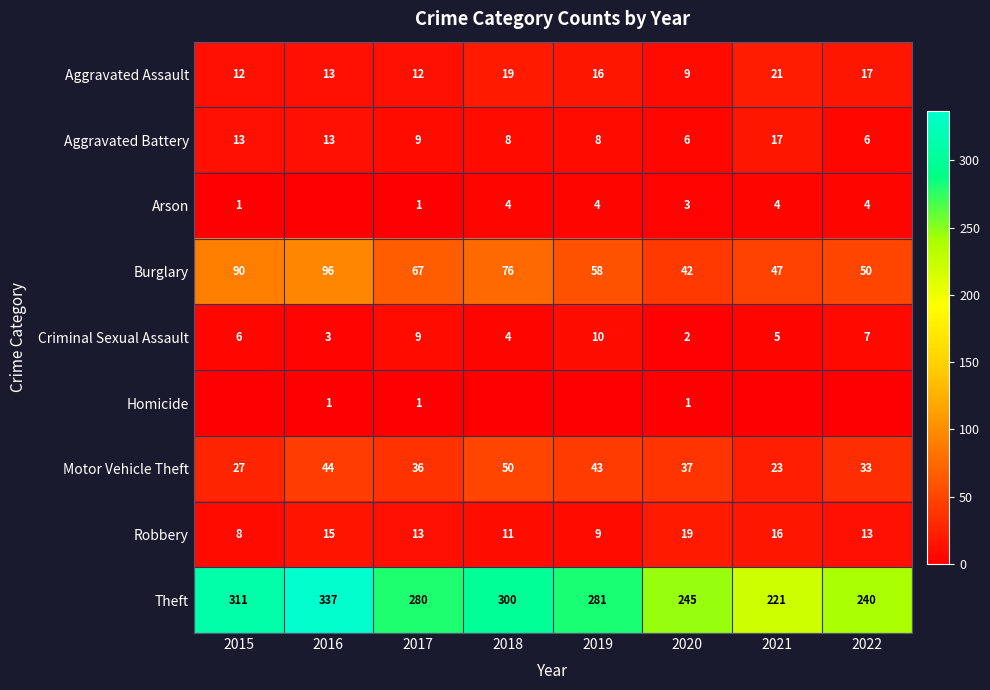

Which label corresponds to the smallest value in the chart?

2016